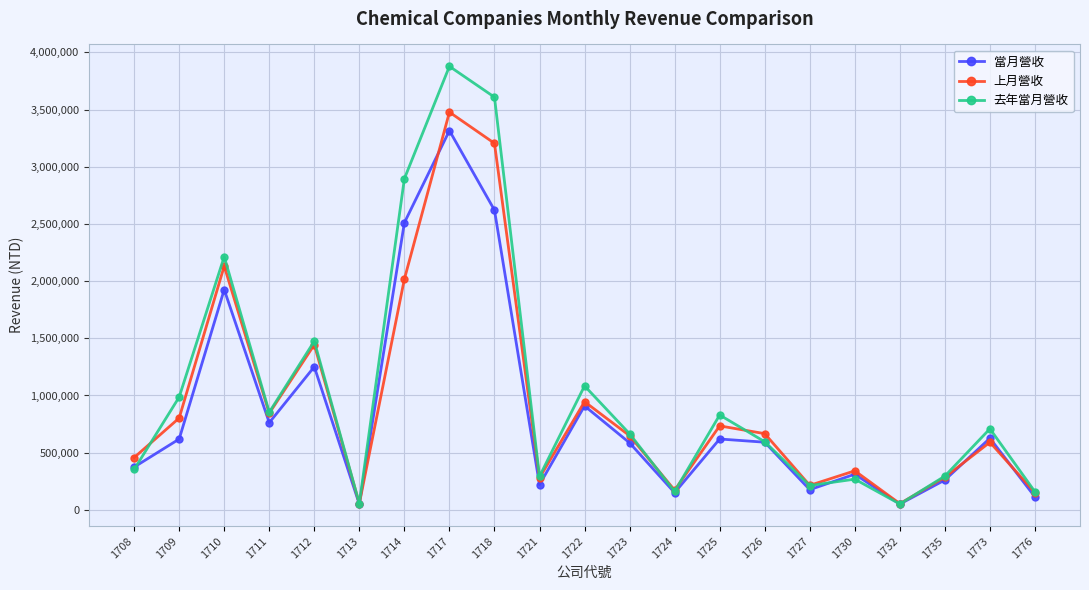

What is the highest value of the 上月營收 series?

3477316